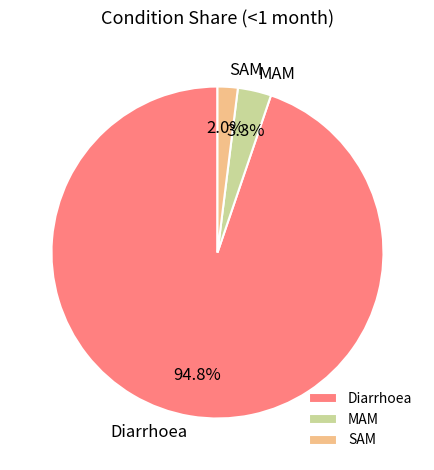

Is it true that Diarrhoea is 95% of the pie?

True